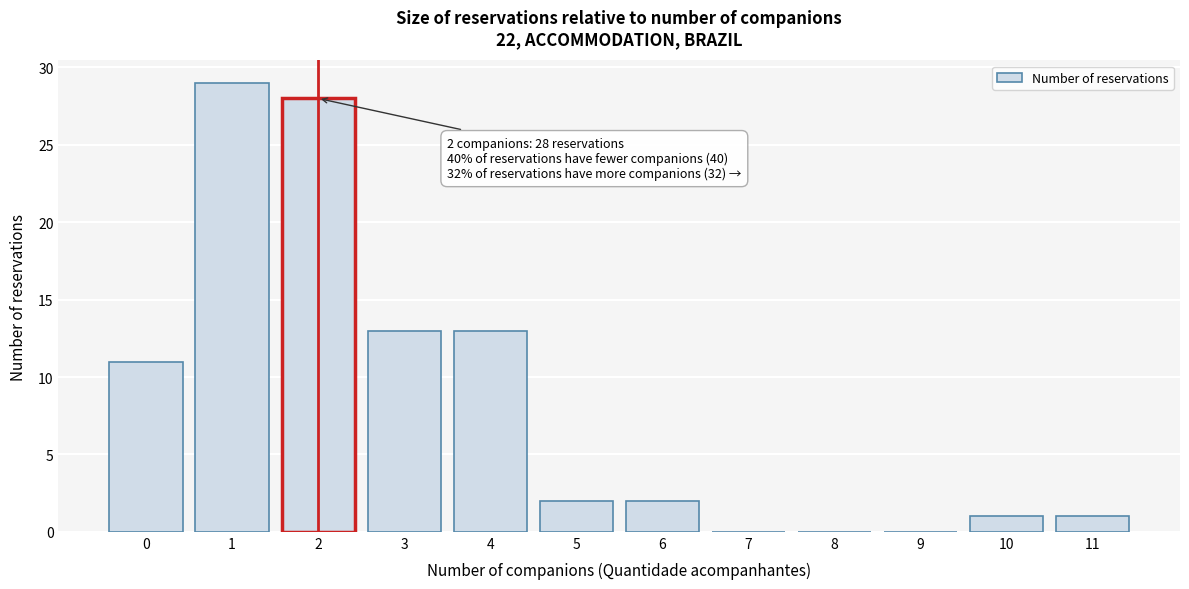

Reading left to right, extract all data points from this chart.

0=11	1=29	2=28	3=13	4=13	5=2	6=2	7=0	8=0	9=0	10=1	11=1